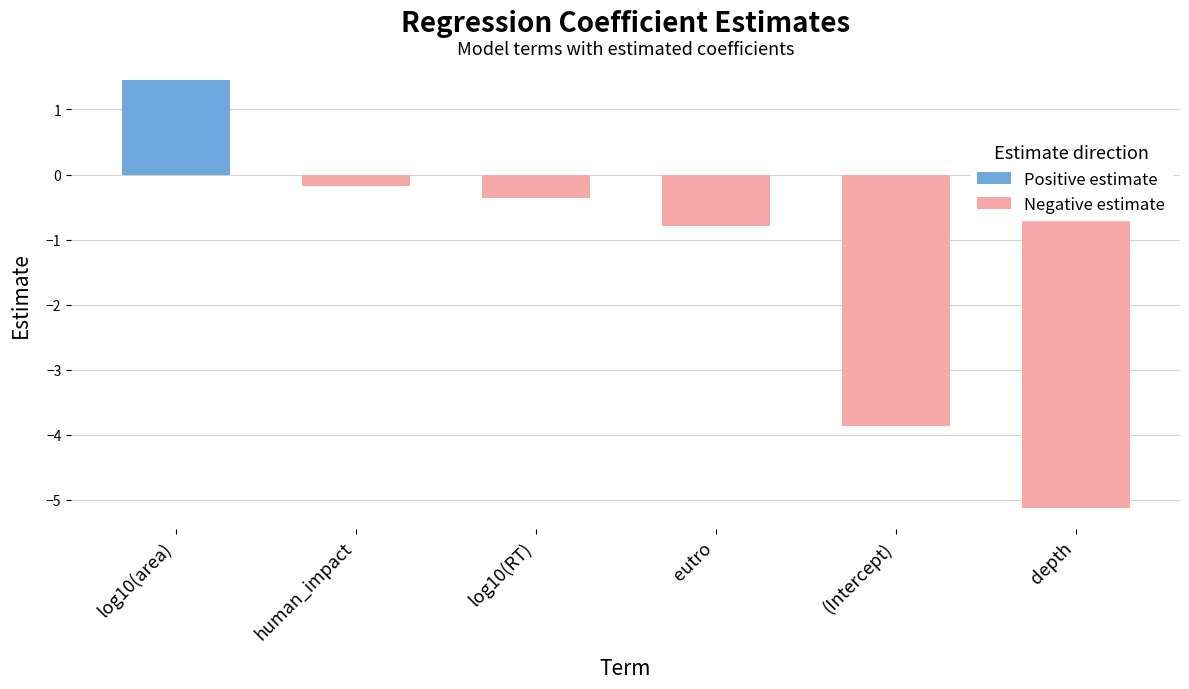

How many categories are shown in the chart?

6